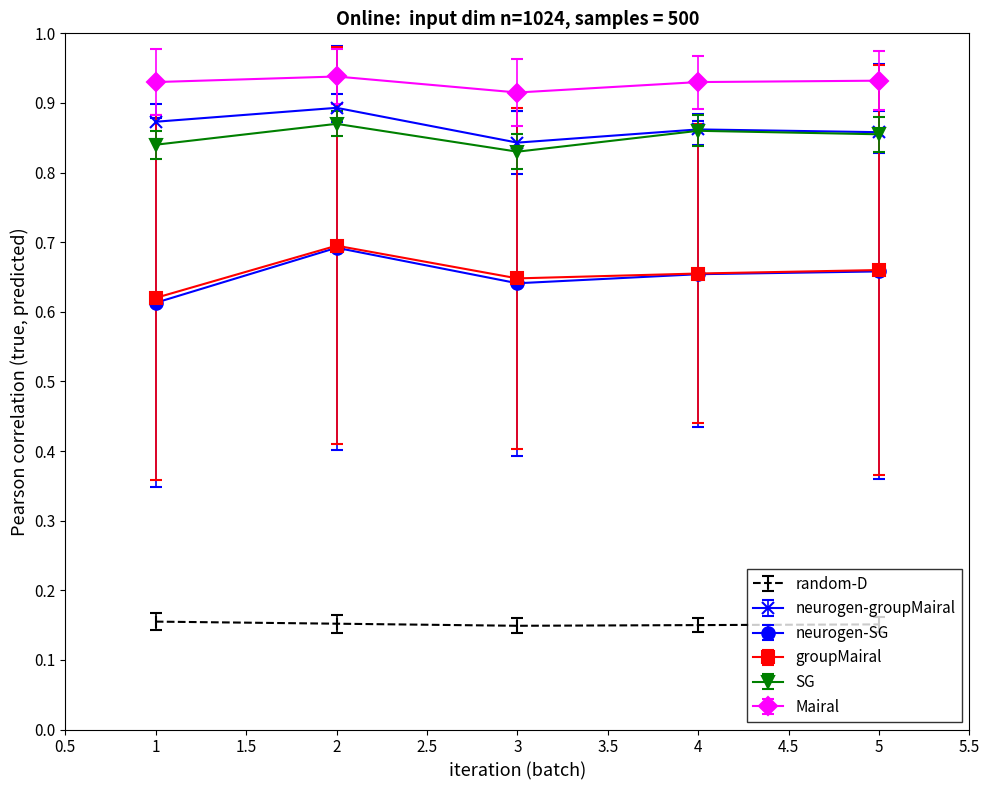

Count the groupMairal values in the range 0 to 1.

5